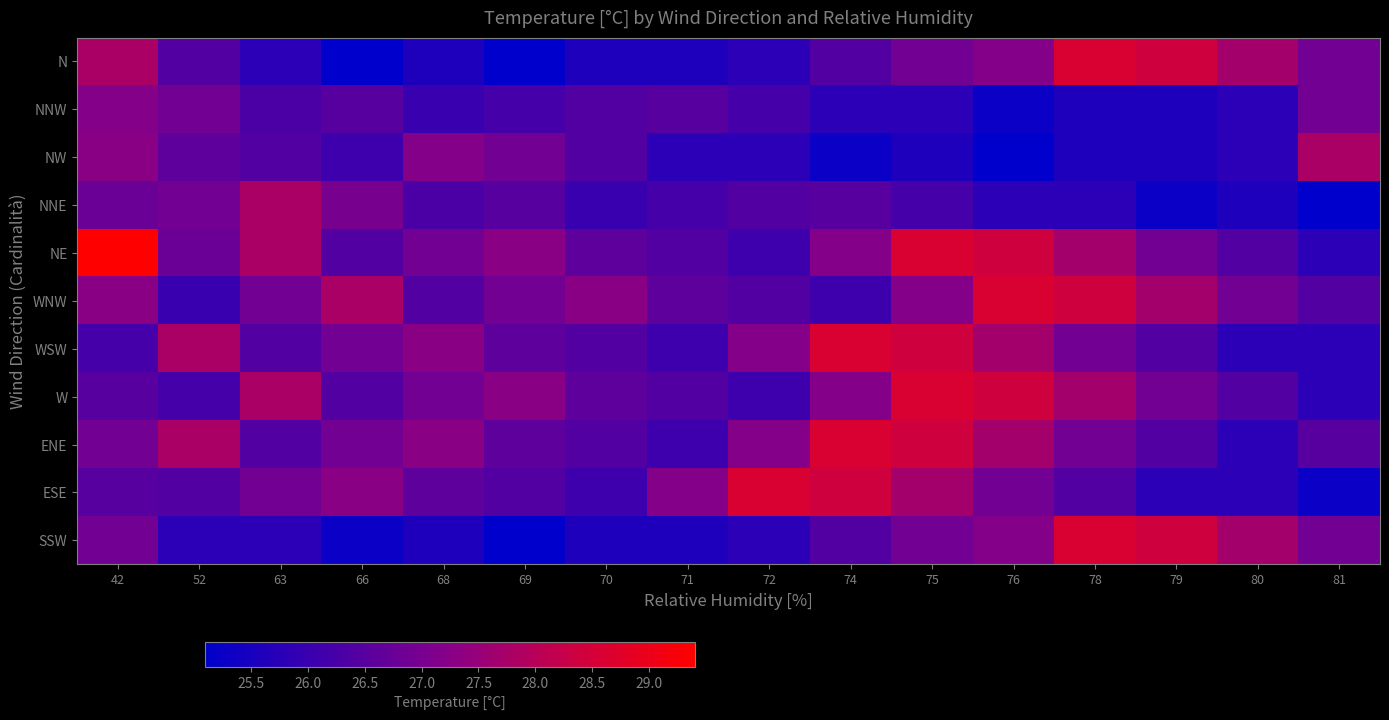

At which category is the sum across all series the highest?

75